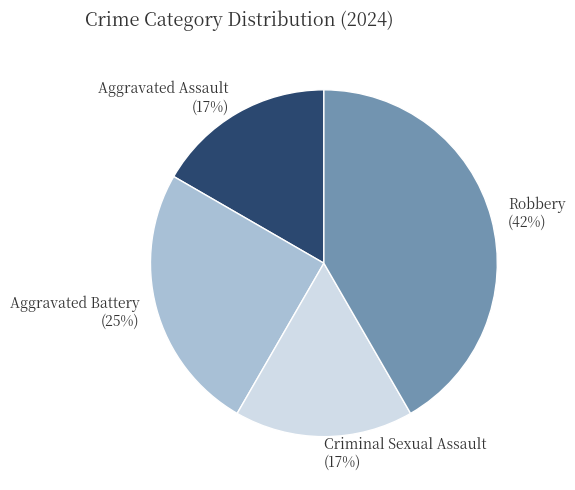

What percentage is the Criminal Sexual Assault slice, to the nearest percent?

17%